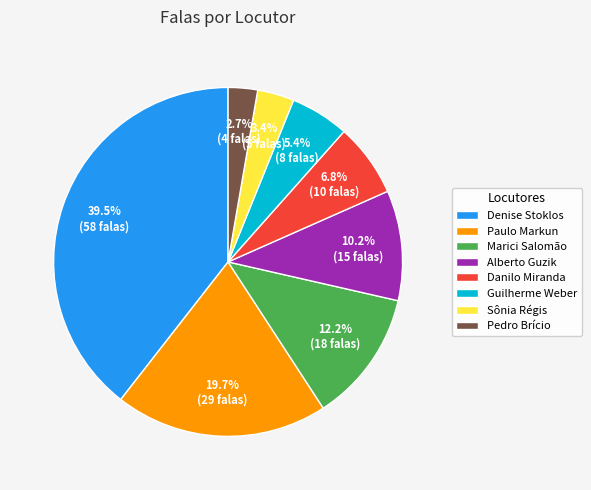

Is Denise Stoklos the majority of the pie?

No